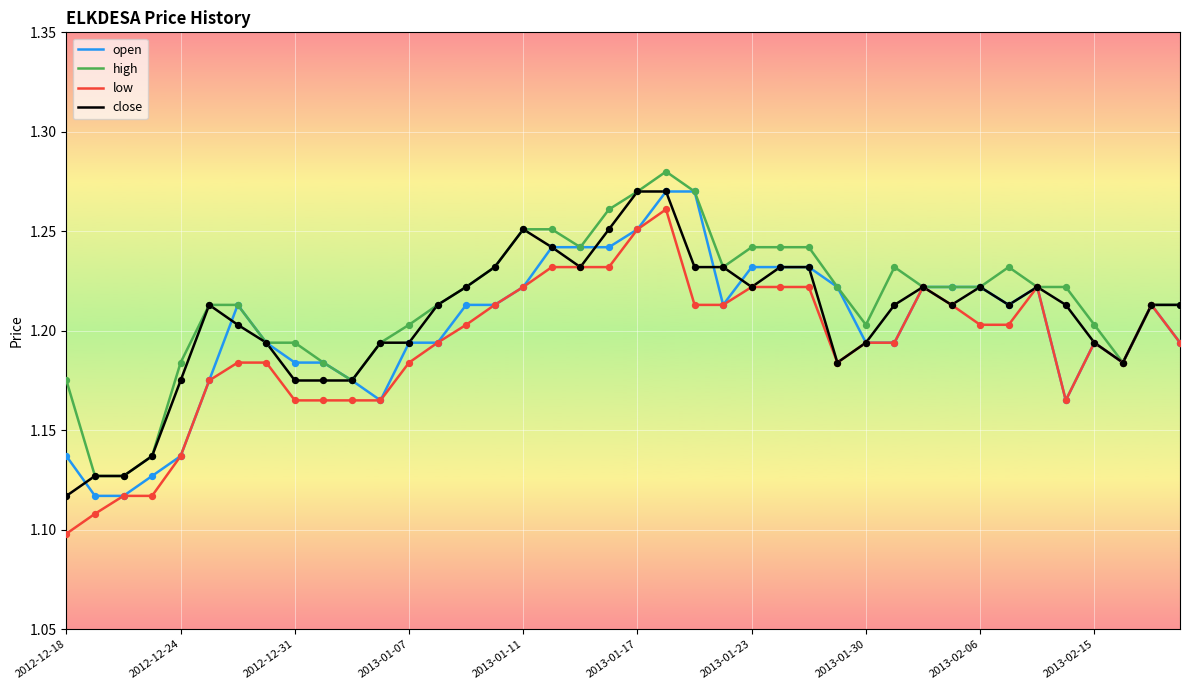

Which series has the largest total across all categories?

high